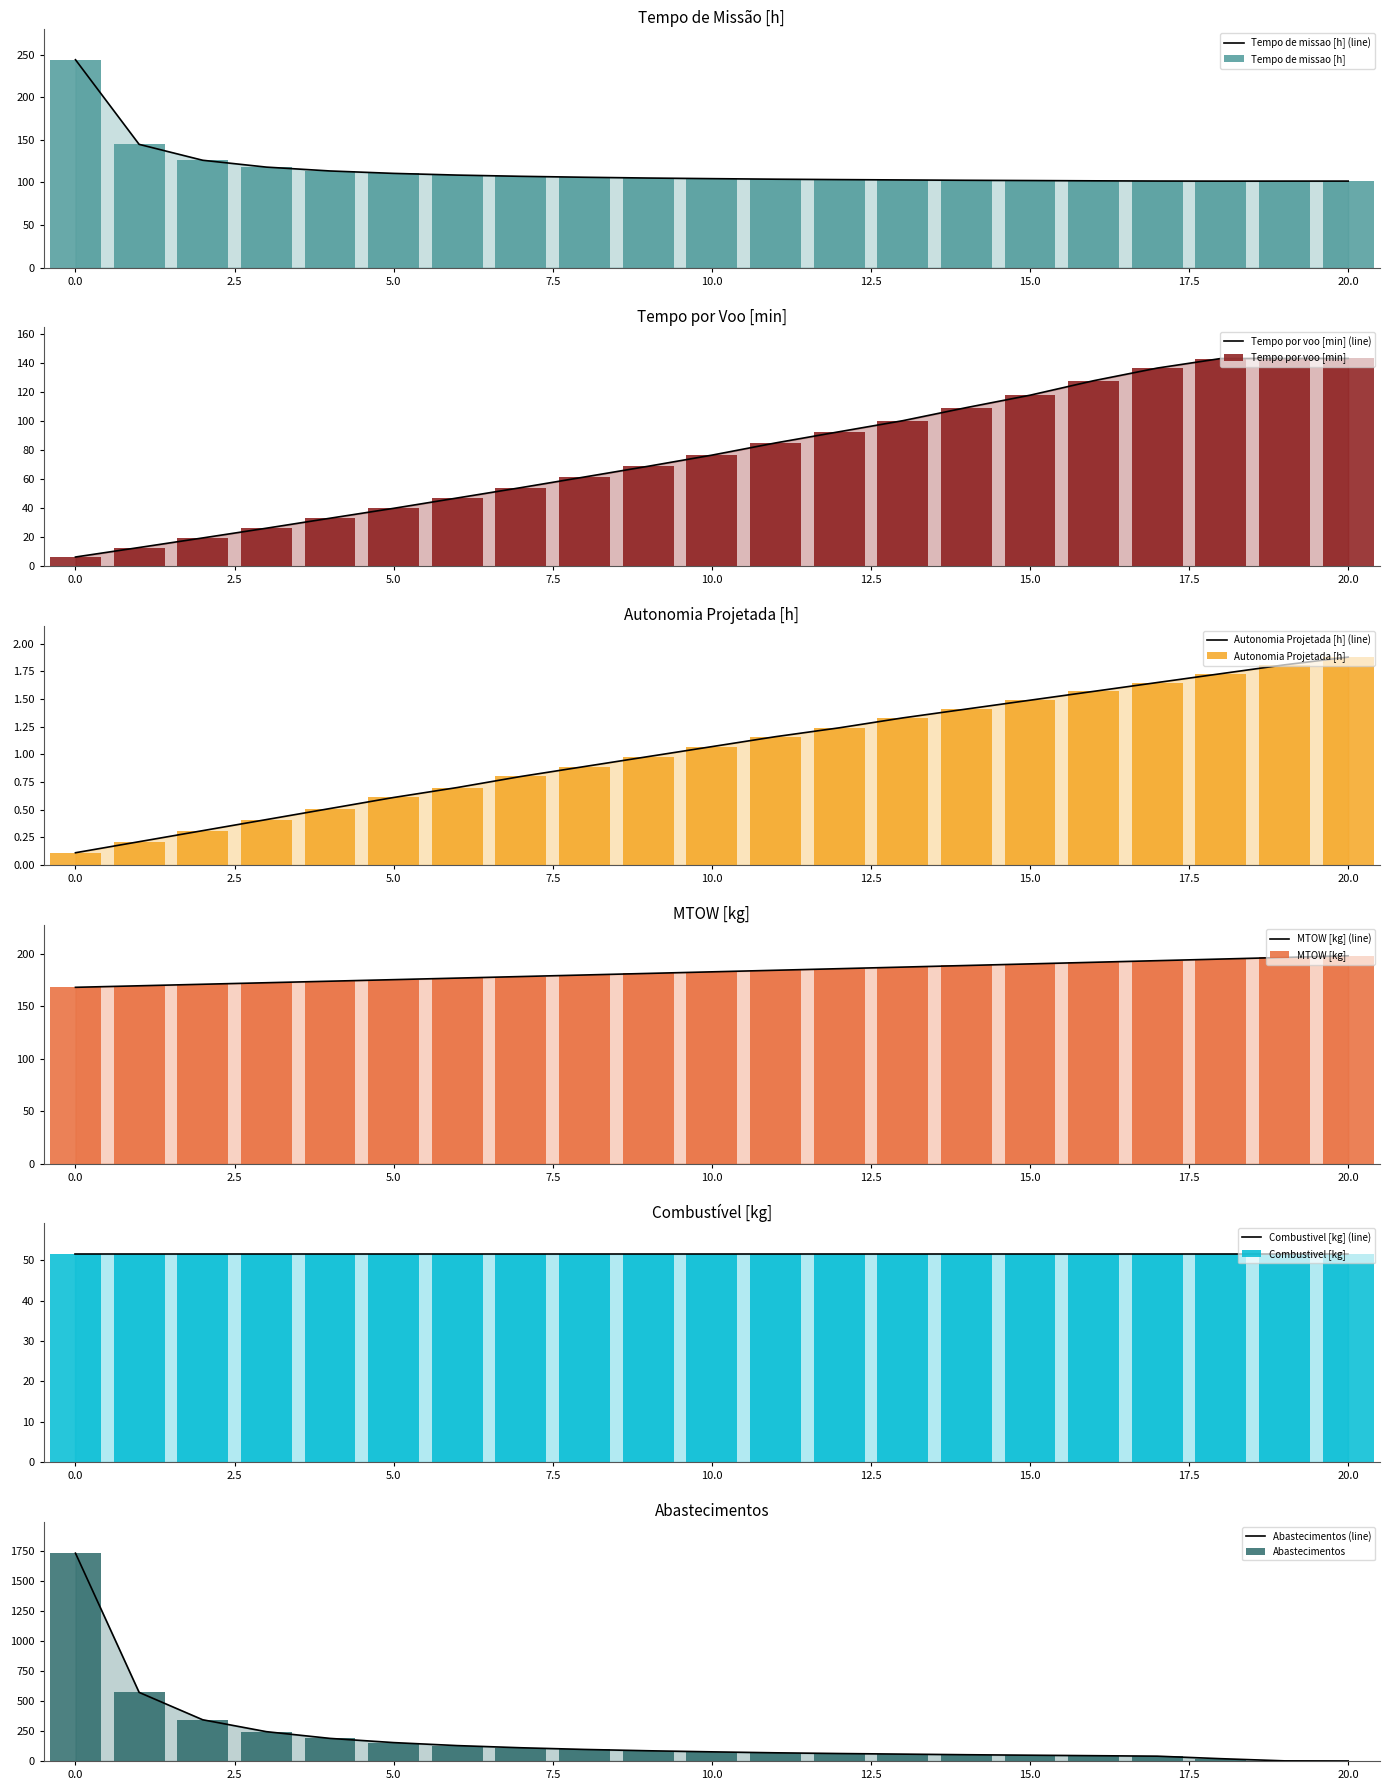

How many categories are shown in the chart?

21